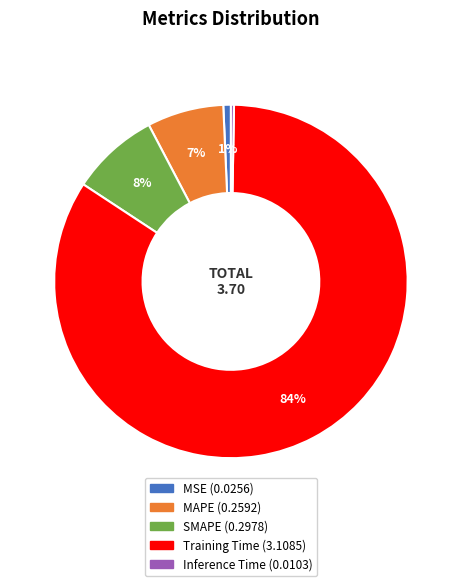

Which category accounts for the majority?

Training Time